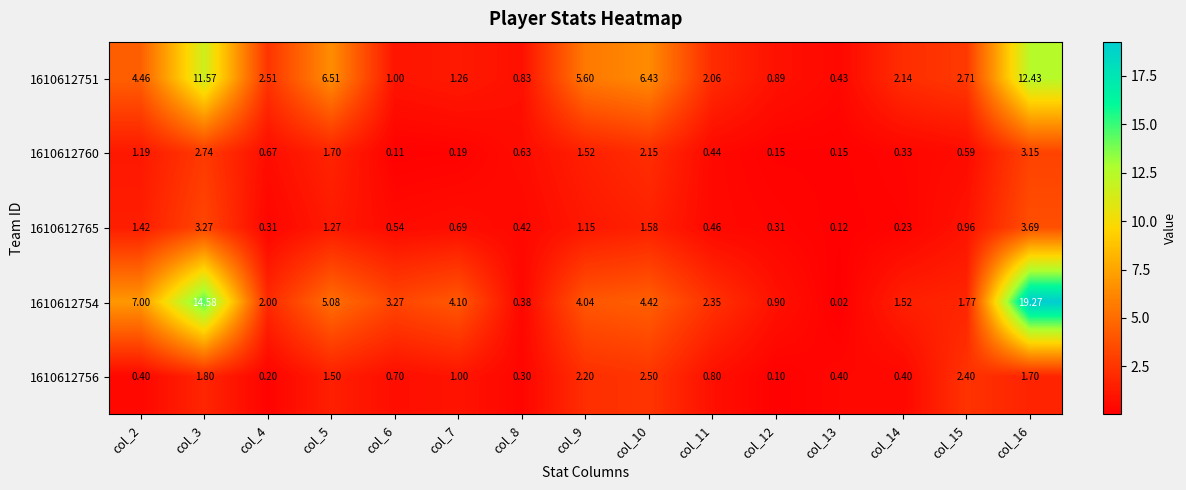

How many distinct data groups are displayed?

5